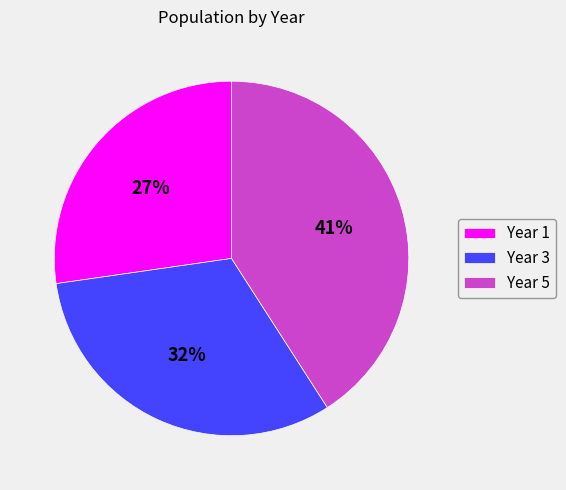

Does any single category account for the majority?

No